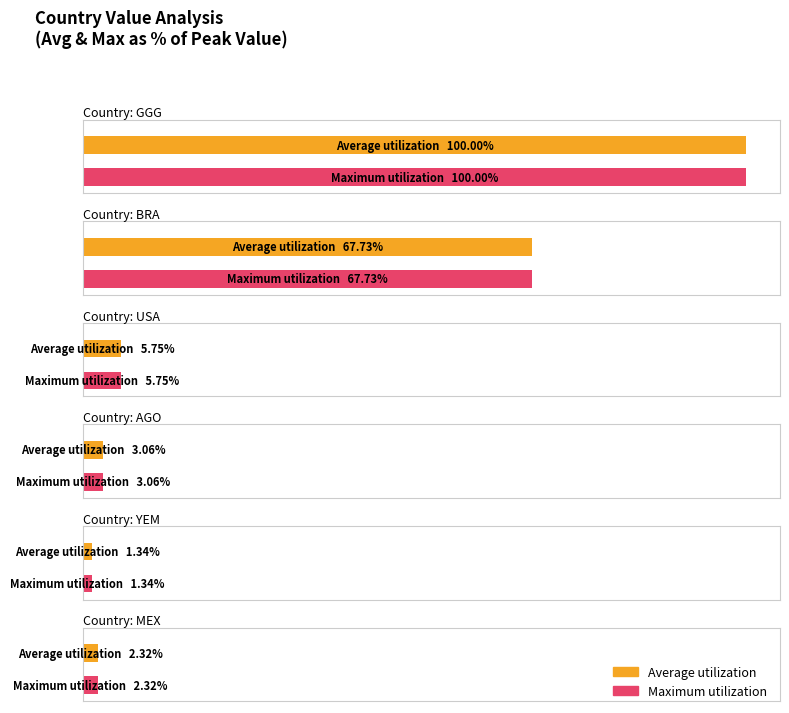

How many series are shown in this chart?

2